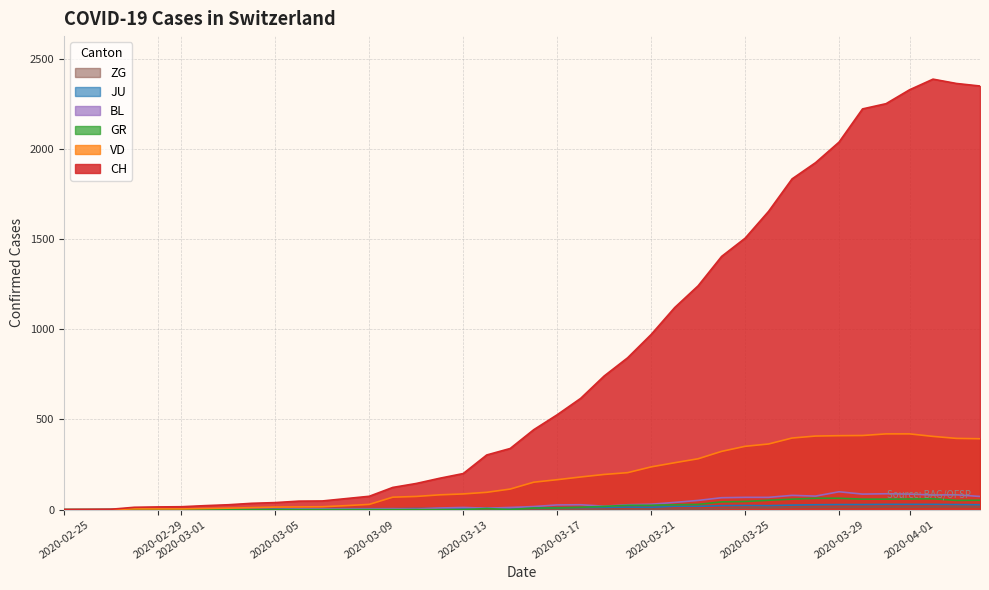

Which series has the widest spread of values?

CH